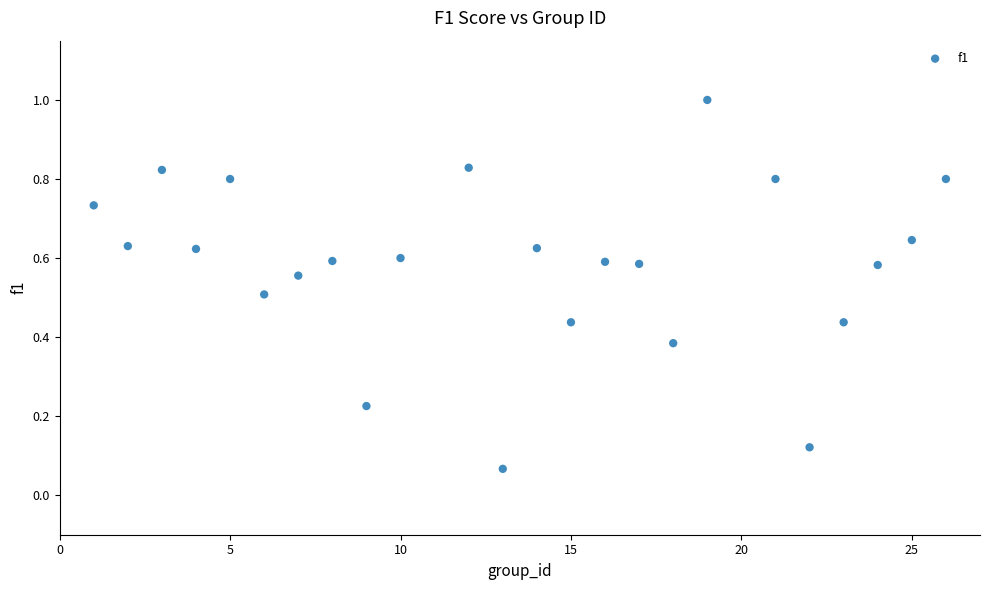

What is the range of Y values (max minus min)?

0.9